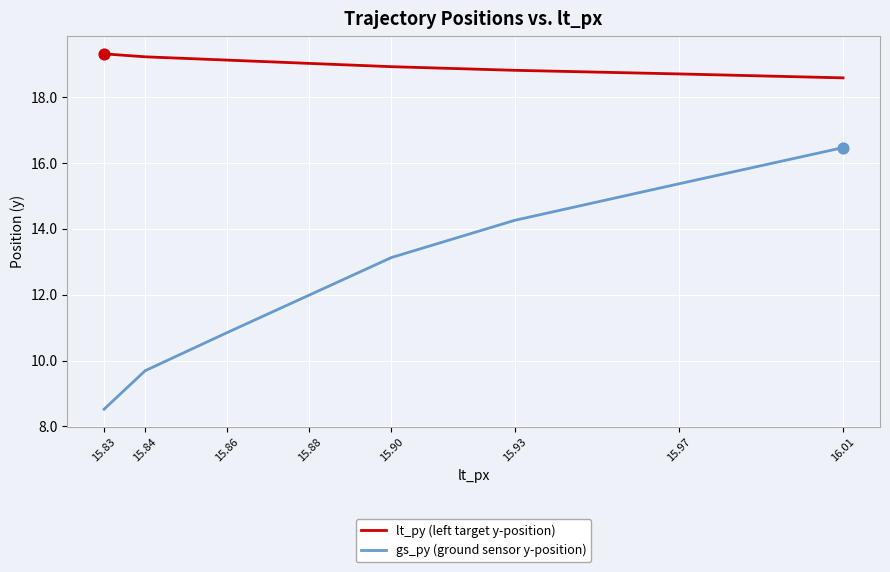

Which series changed the most between 15.86 and 15.90?

gs_py (ground sensor y-position)